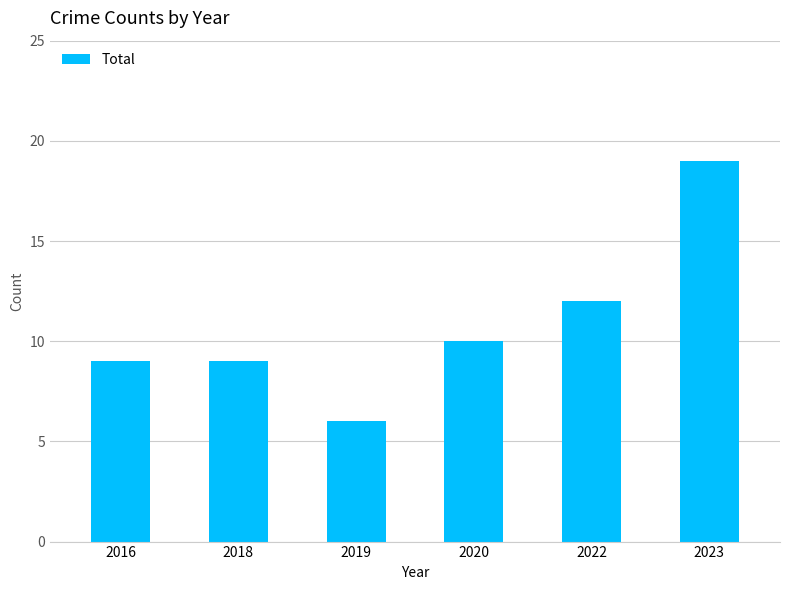

The chart shows a value of 12 at 2016. True or false?

False